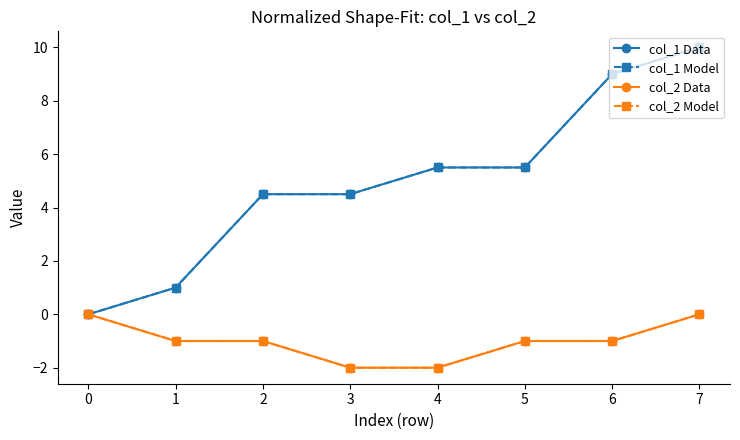

Does the chart have visible grid lines?

No